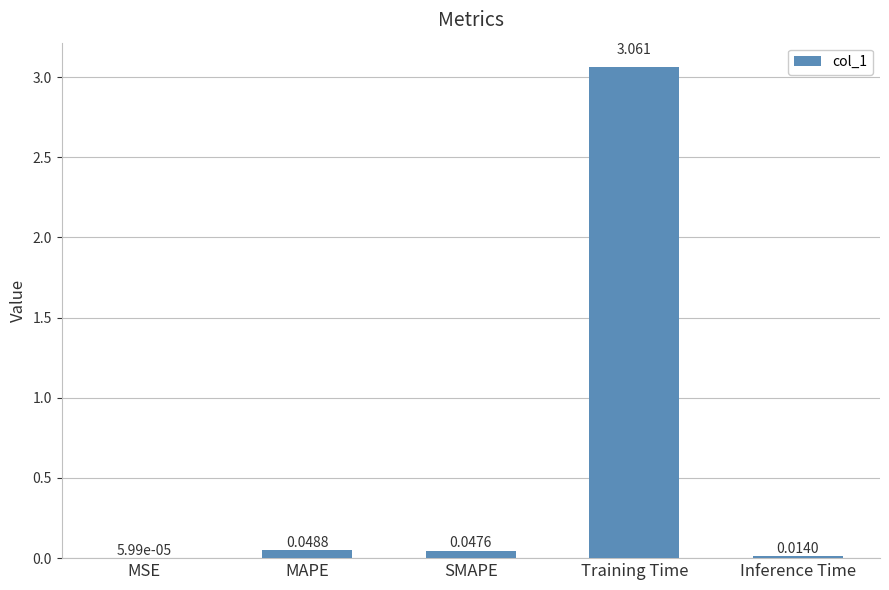

Which label corresponds to the largest value in the chart?

Training Time